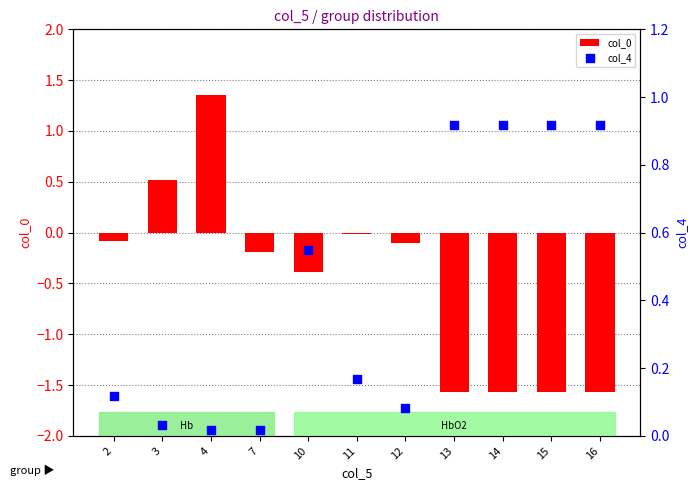

Which series contains the lowest Y value?

col_0